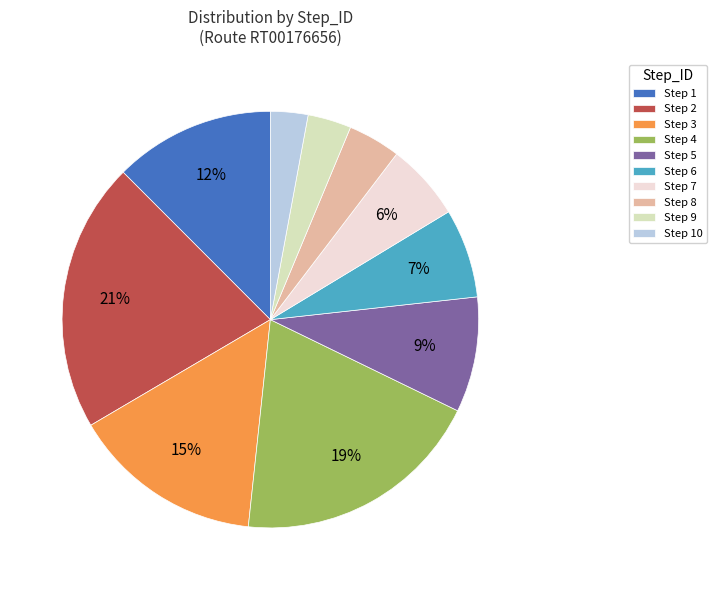

Is Step 5 the majority of the pie?

No